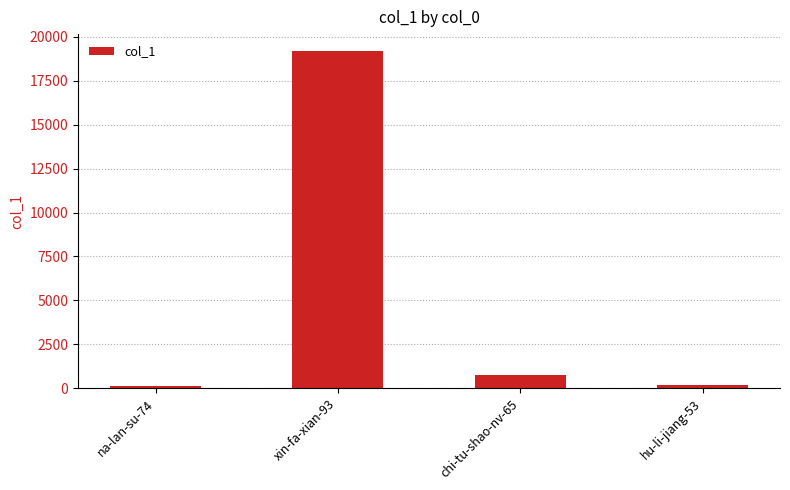

What is the change in value from chi-tu-shao-nv-65 to hu-li-jiang-53?

-548